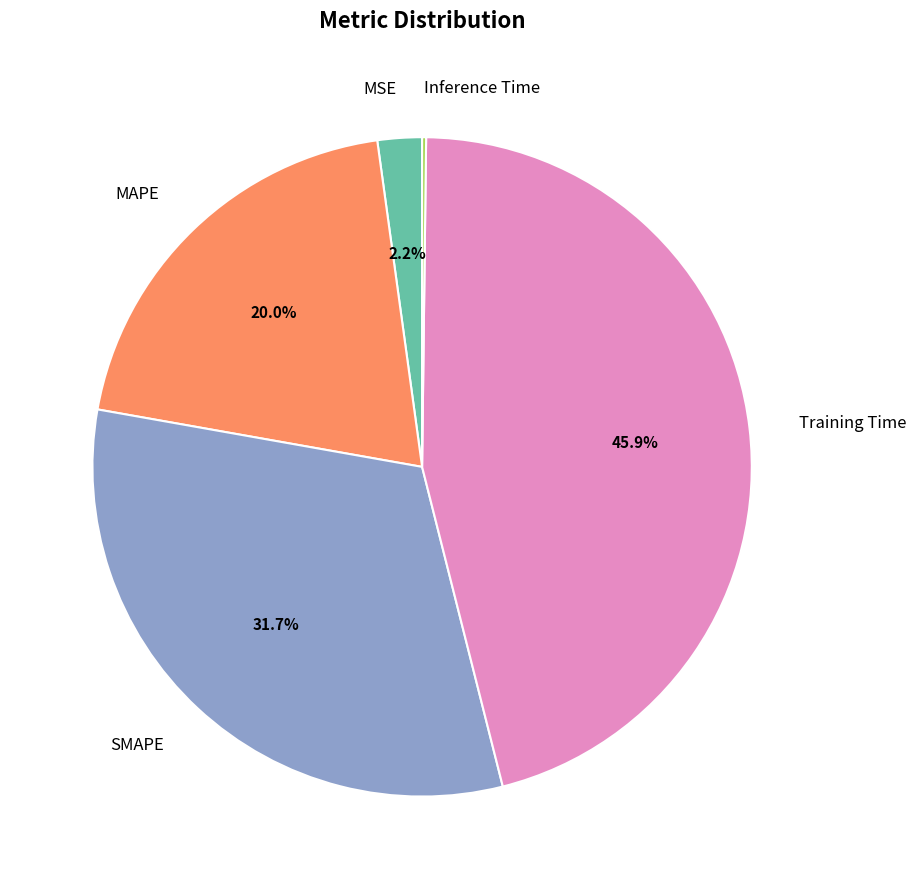

What portion of the pie excludes MAPE?

80.0%